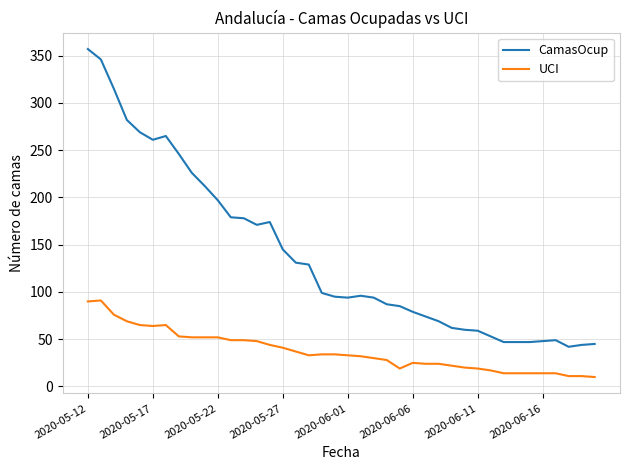

True or false: CamasOcup and UCI cross at least once.

False